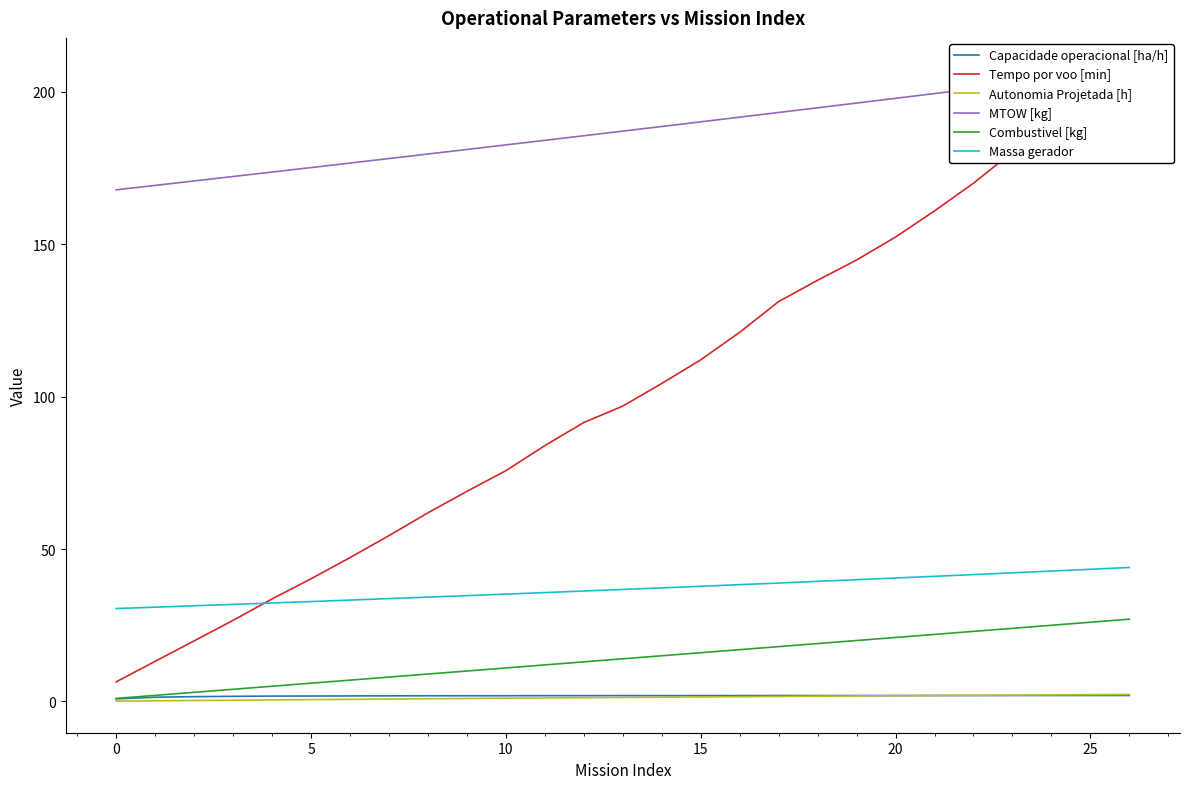

True or false: Combustivel [kg] and Massa gerador cross at least once.

False